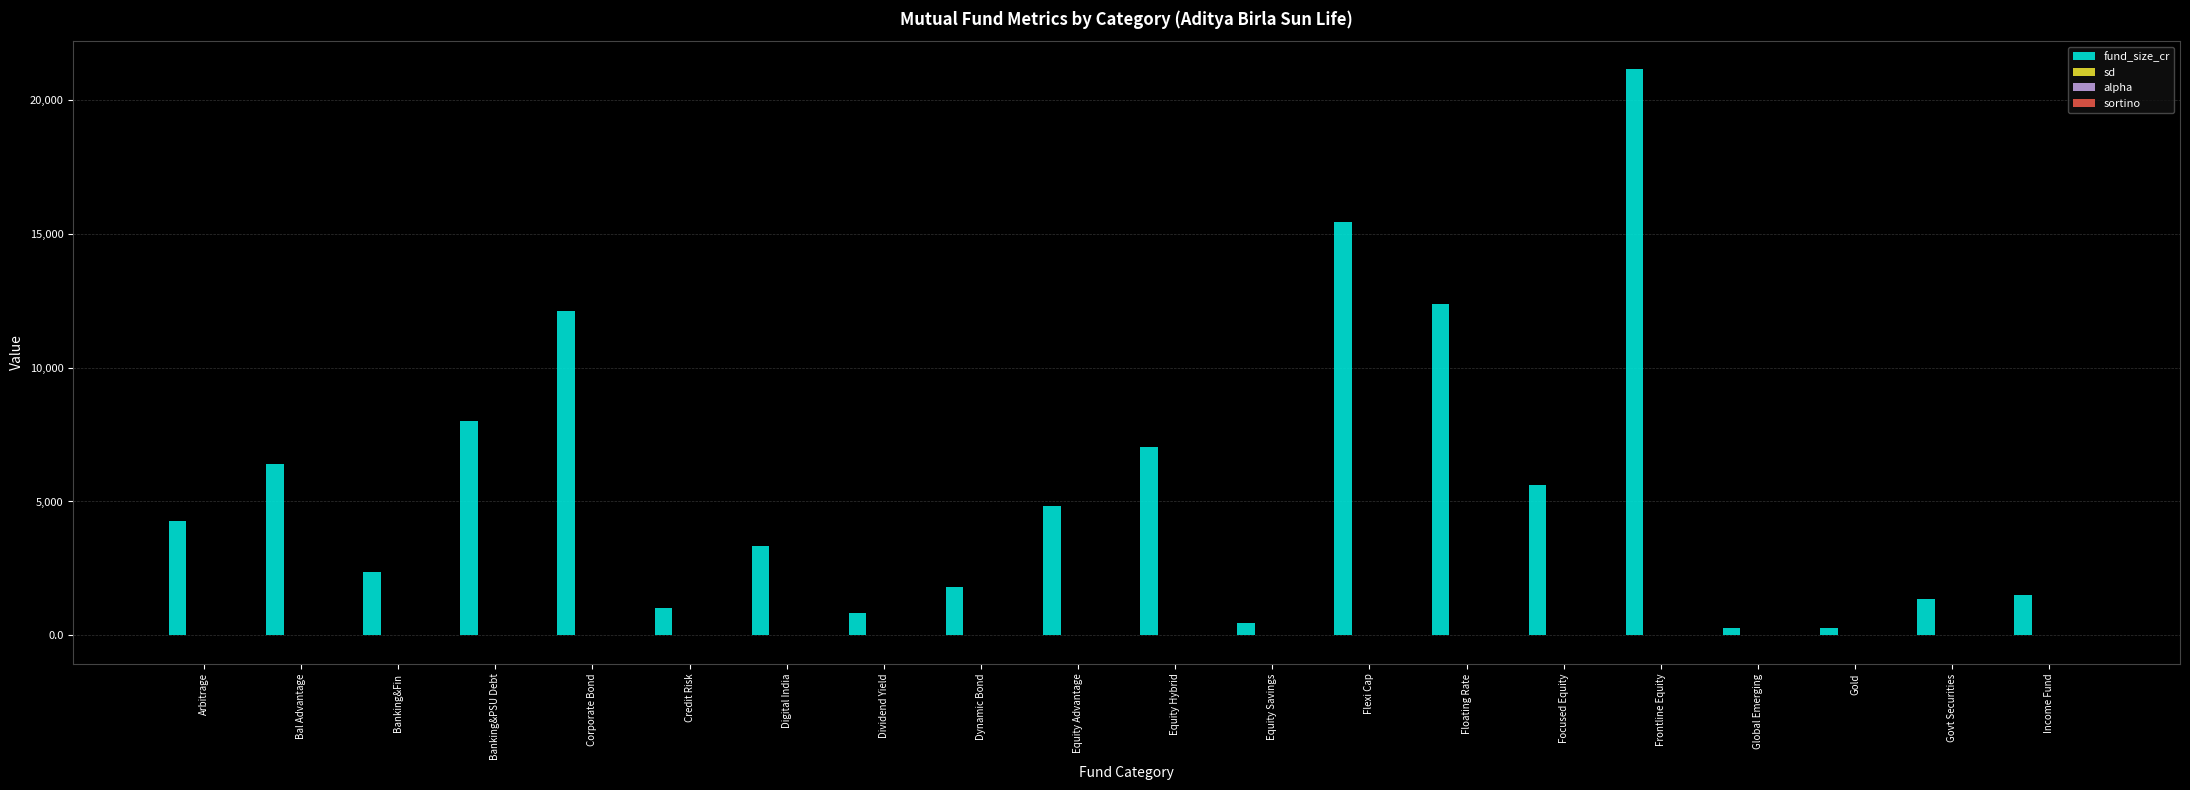

At which category is the sum across all series the highest?

Frontline Equity